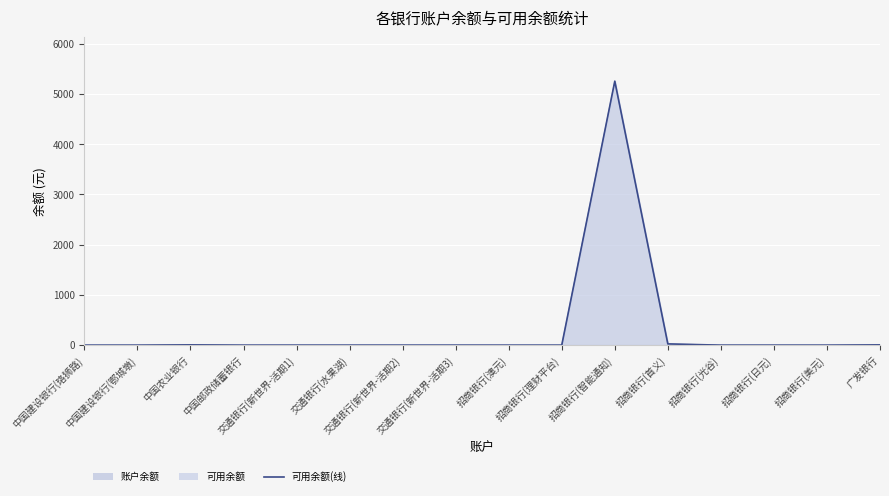

True or false: the data shows 8.2 at 广发银行.

False